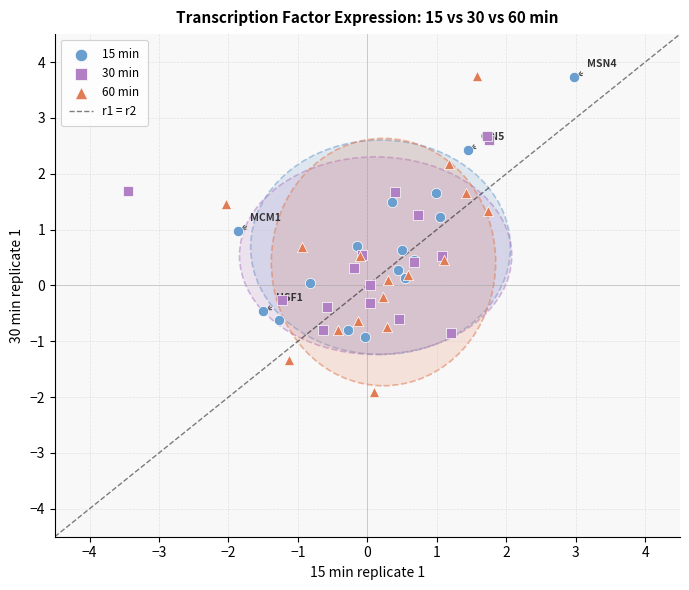

Which series has the largest Y range (max minus min)?

60 min